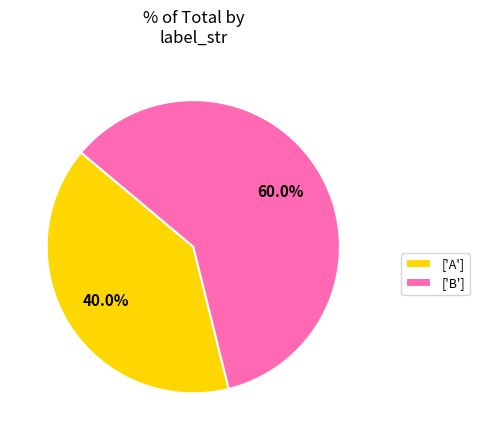

Approximately how many times larger is the value at ['B'] compared to ['A']?

1.5